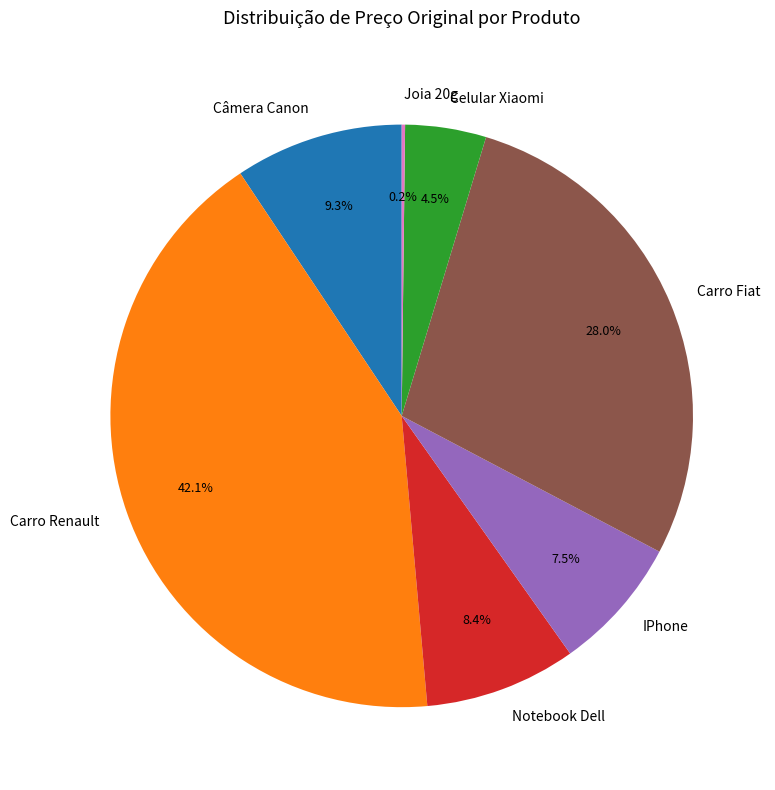

Is the sum of Notebook Dell and Carro Fiat greater than half?

No